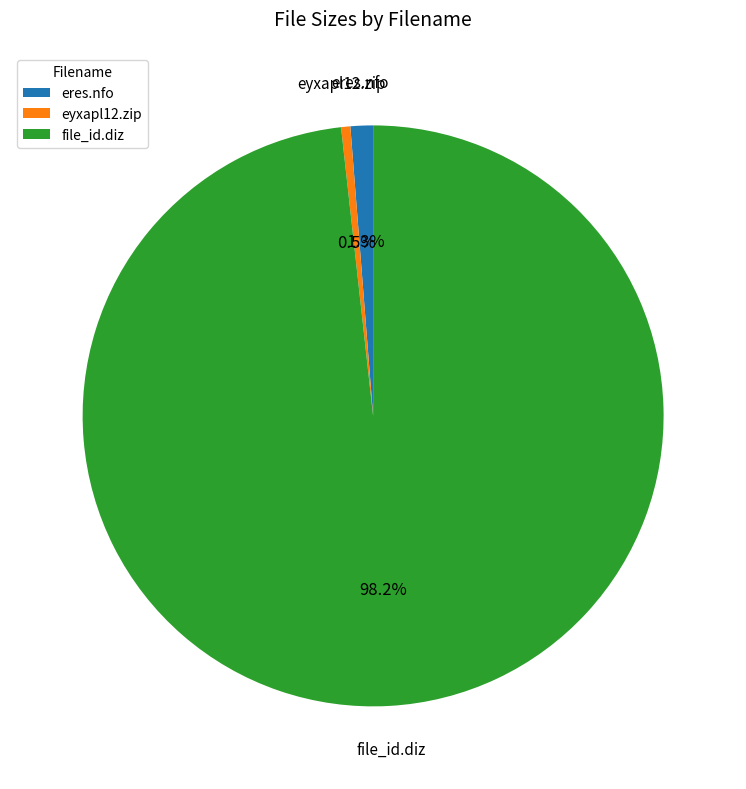

Is it true that eres.nfo is 11% of the pie?

False